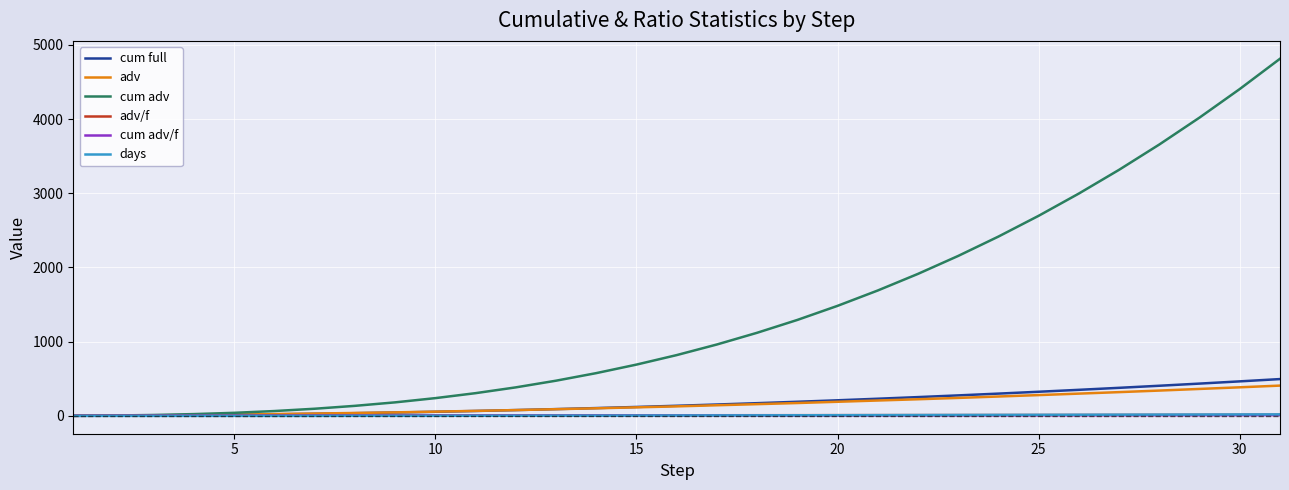

Which series has the largest range (max minus min)?

cum adv